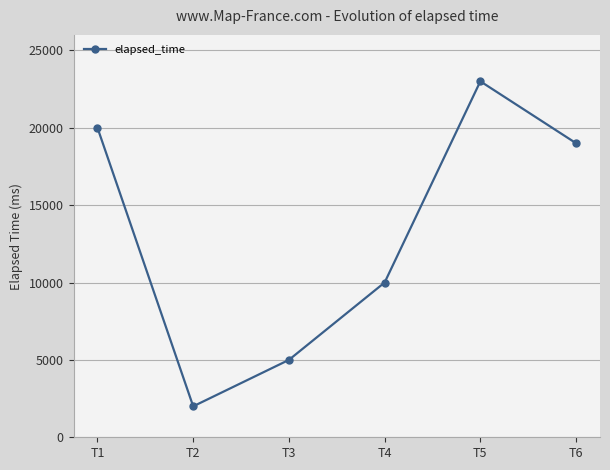

How many points are higher than both their immediate neighbors (excluding endpoints)?

1